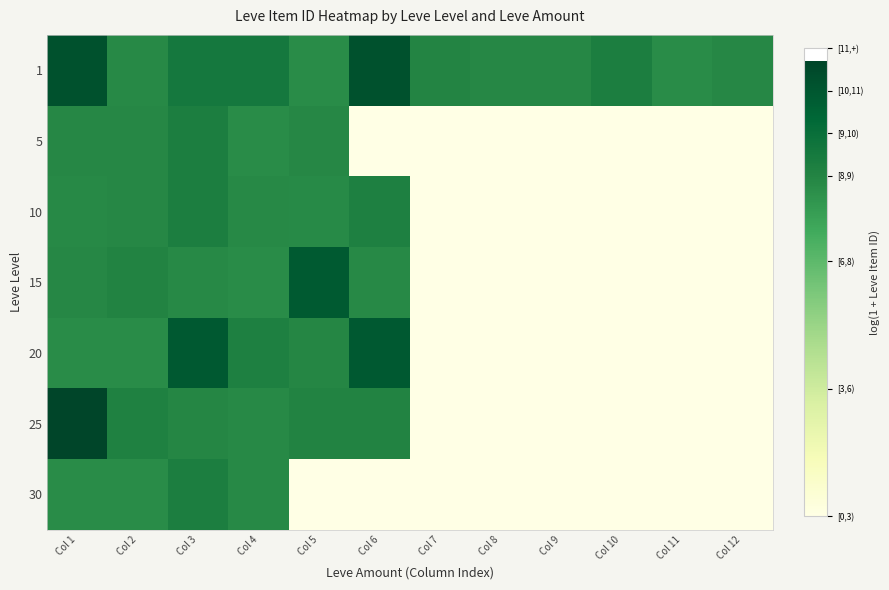

Reading left to right, extract all data points from this chart.

1: Col 1=10.2	Col 2=7.8	Col 3=8.5	Col 4=8.5	Col 5=7.7	Col 6=10.2	Col 7=8.0	Col 8=7.9	Col 9=7.9	Col 10=8.2	Col 11=7.7	Col 12=7.9
5: Col 1=7.9	Col 2=7.9	Col 3=8.2	Col 4=7.7	Col 5=7.9	Col 6=0.0	Col 7=0.0	Col 8=0.0	Col 9=0.0	Col 10=0.0	Col 11=0.0	Col 12=0.0
10: Col 1=7.8	Col 2=7.9	Col 3=8.2	Col 4=7.8	Col 5=7.8	Col 6=8.2	Col 7=0.0	Col 8=0.0	Col 9=0.0	Col 10=0.0	Col 11=0.0	Col 12=0.0
15: Col 1=7.9	Col 2=8.0	Col 3=7.8	Col 4=7.7	Col 5=9.8	Col 6=7.8	Col 7=0.0	Col 8=0.0	Col 9=0.0	Col 10=0.0	Col 11=0.0	Col 12=0.0
20: Col 1=7.7	Col 2=7.7	Col 3=9.9	Col 4=8.2	Col 5=7.9	Col 6=9.9	Col 7=0.0	Col 8=0.0	Col 9=0.0	Col 10=0.0	Col 11=0.0	Col 12=0.0
25: Col 1=10.7	Col 2=8.1	Col 3=7.9	Col 4=7.8	Col 5=8.0	Col 6=8.0	Col 7=0.0	Col 8=0.0	Col 9=0.0	Col 10=0.0	Col 11=0.0	Col 12=0.0
30: Col 1=7.7	Col 2=7.7	Col 3=8.3	Col 4=7.8	Col 5=0.0	Col 6=0.0	Col 7=0.0	Col 8=0.0	Col 9=0.0	Col 10=0.0	Col 11=0.0	Col 12=0.0